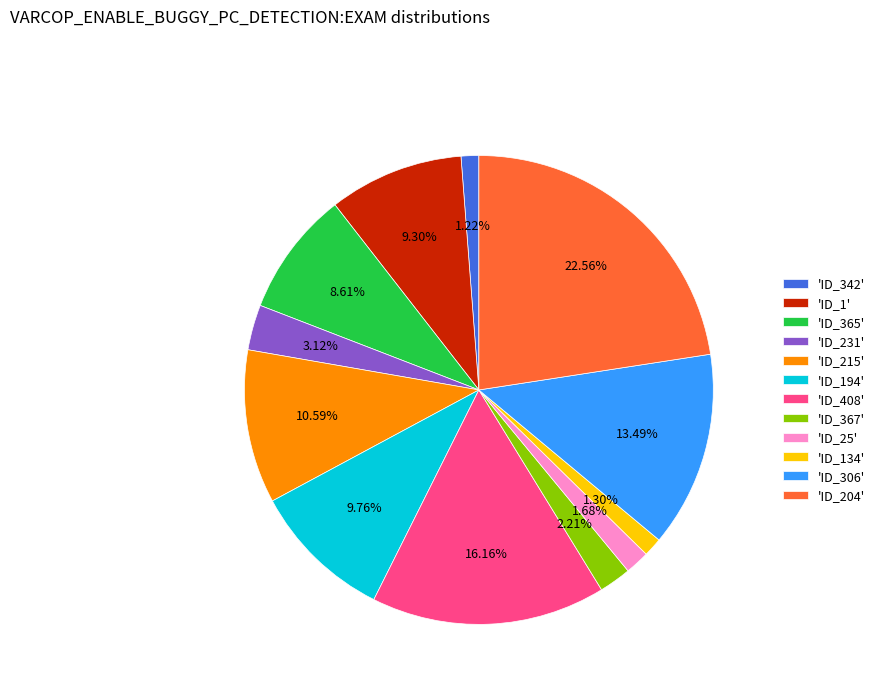

Is the sum of 'ID_306' and 'ID_231' greater than half?

No